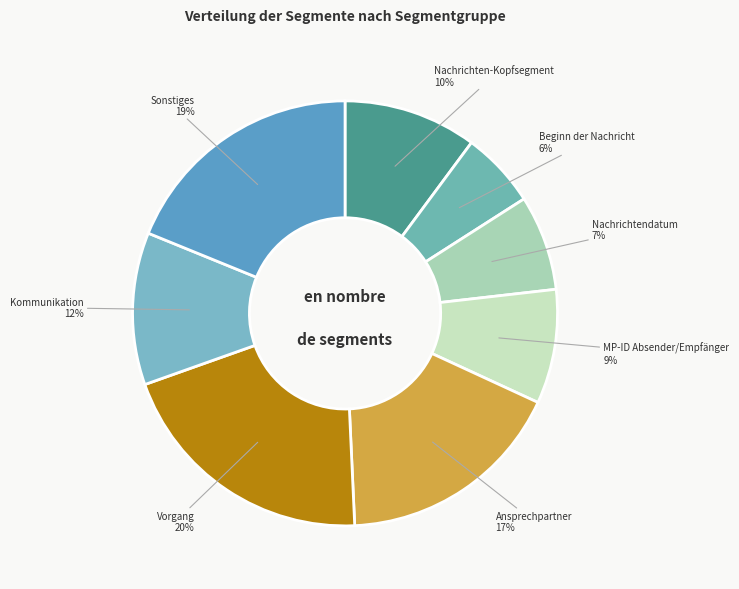

Count the number of slices in the pie.

8